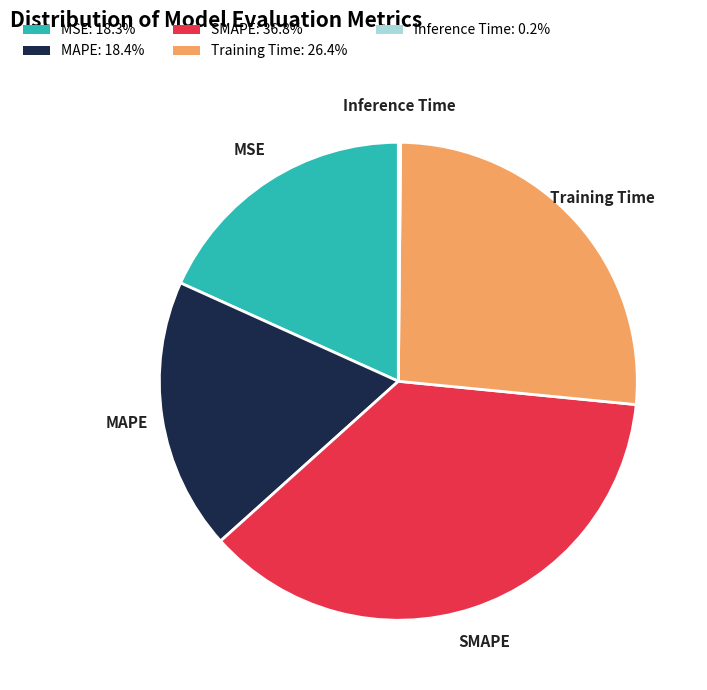

Is it true that MAPE is 18% of the pie?

True